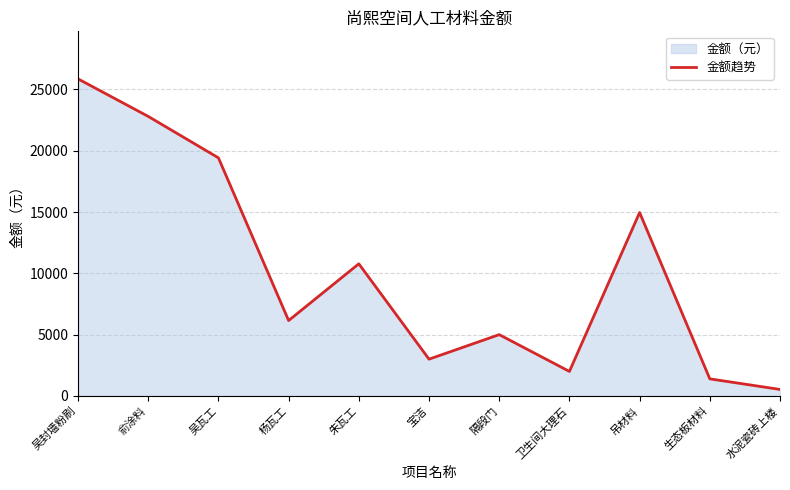

Which has a higher value, 水泥瓷砖上楼 or 朱瓦工?

朱瓦工